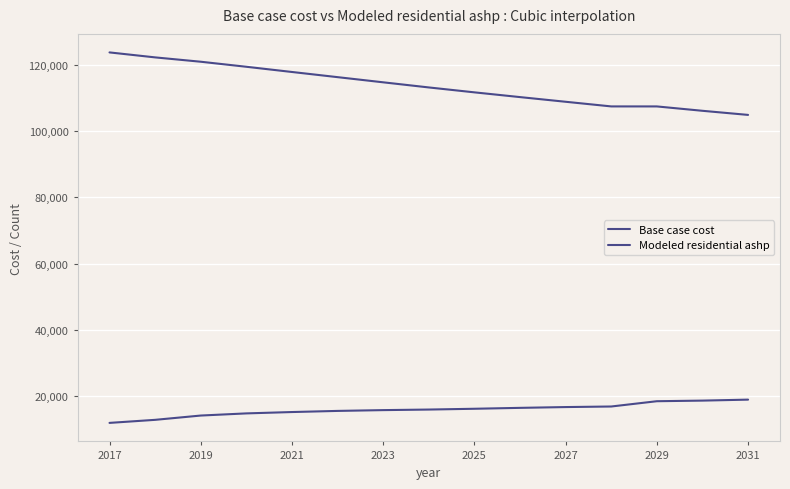

True or false: Modeled residential ashp and Base case cost intersect in this chart.

False